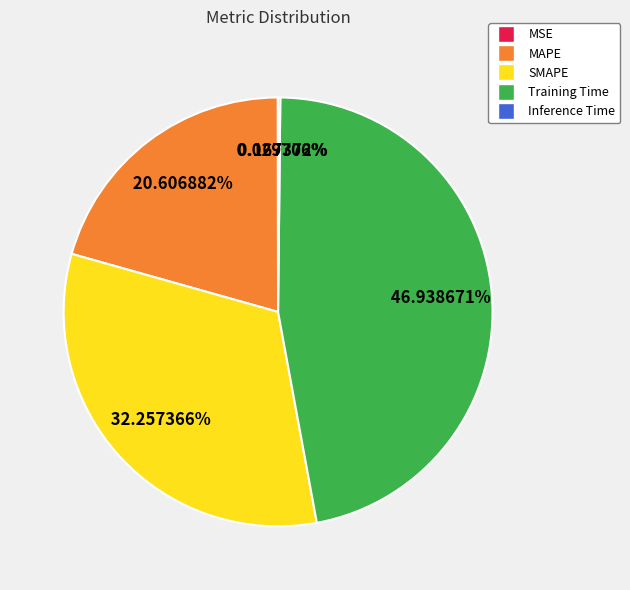

Does SMAPE represent more than half of the total?

No